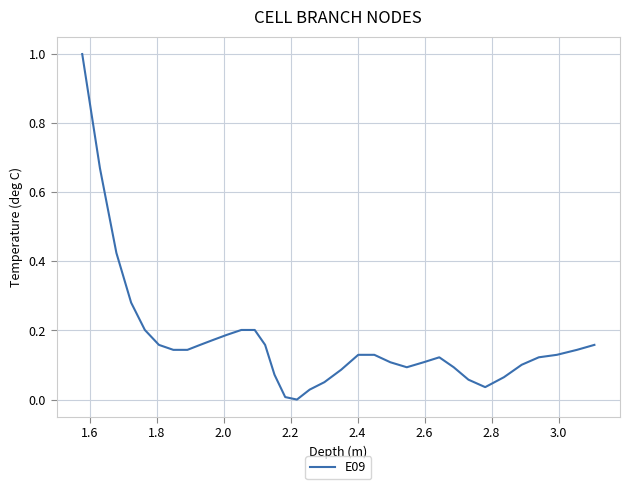

How many distinct data groups are displayed?

1